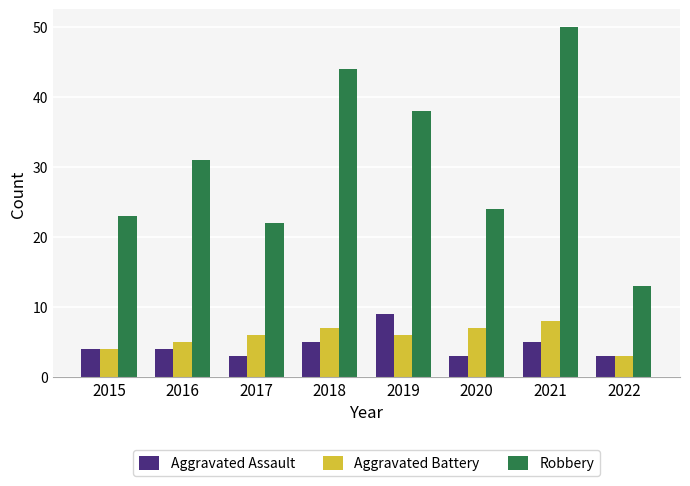

What is the difference between the Aggravated Assault values at 2022 and 2018?

2